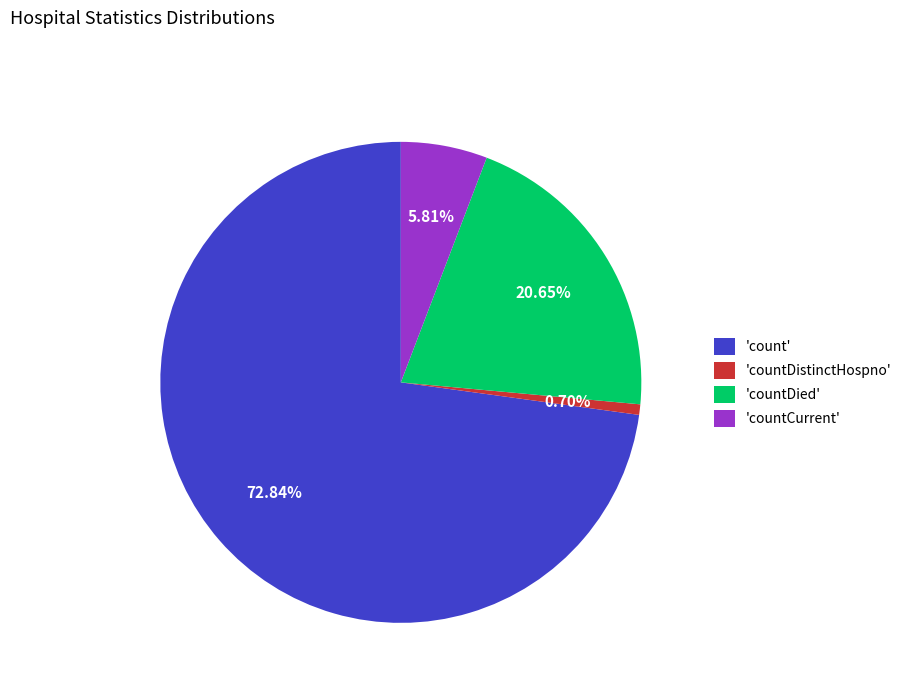

How many slices are in this pie chart?

4